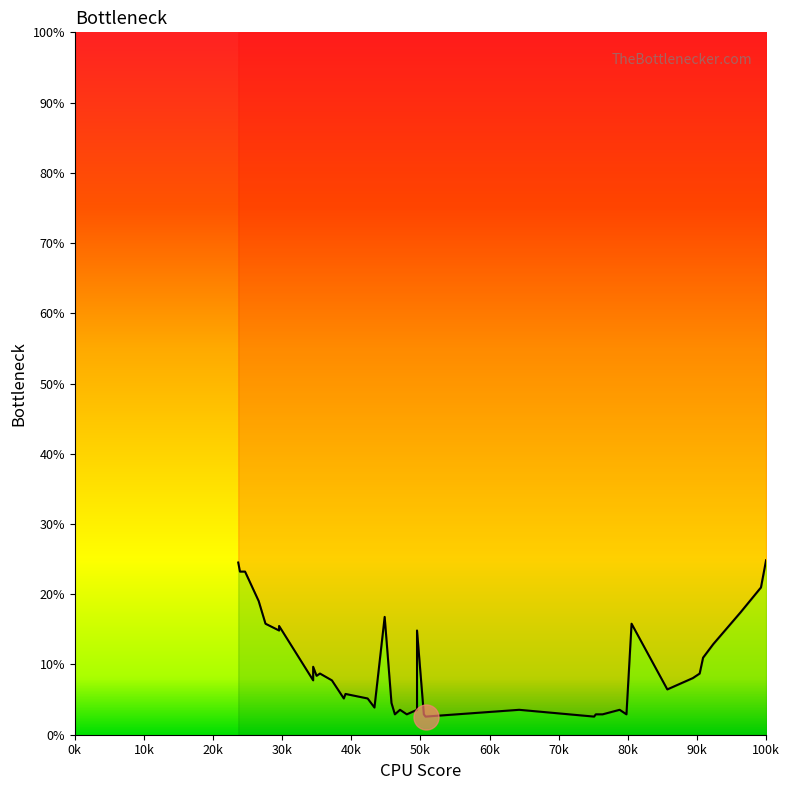

Does the chart display data point markers on the line(s)?

No